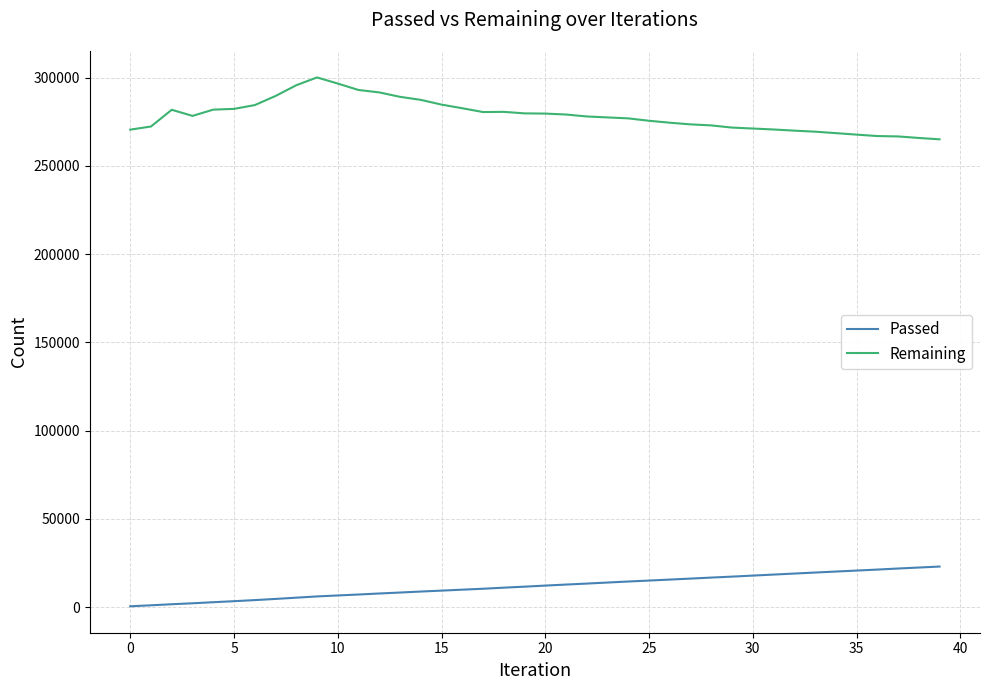

Count the number of data series in this chart.

2